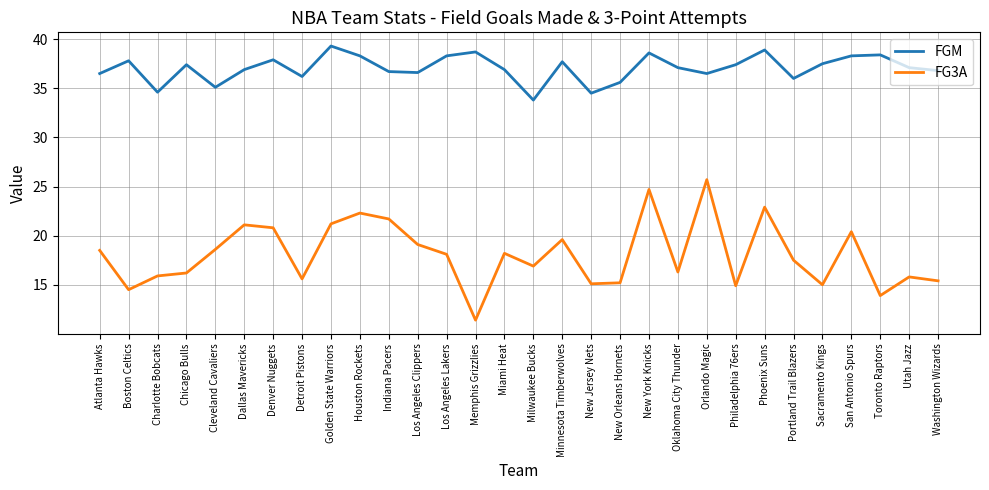

True or false: FG3A and FGM intersect in this chart.

False